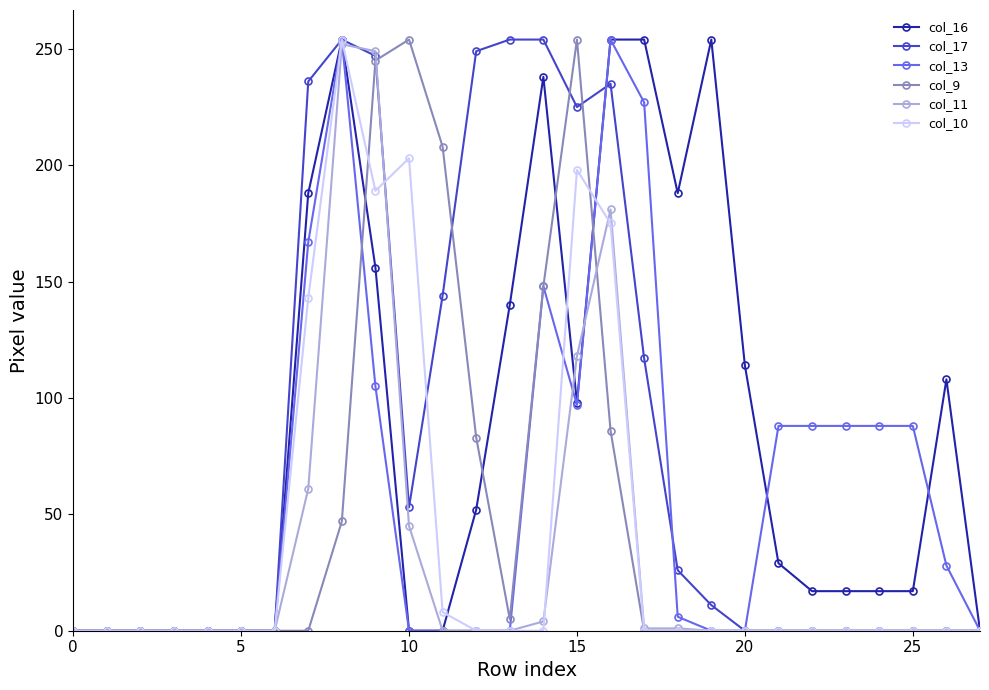

How many categories are shown in the chart?

28